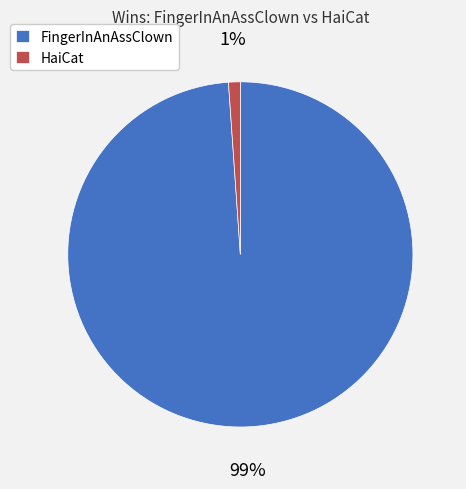

To the nearest percent, what portion does FingerInAnAssClown represent?

99%